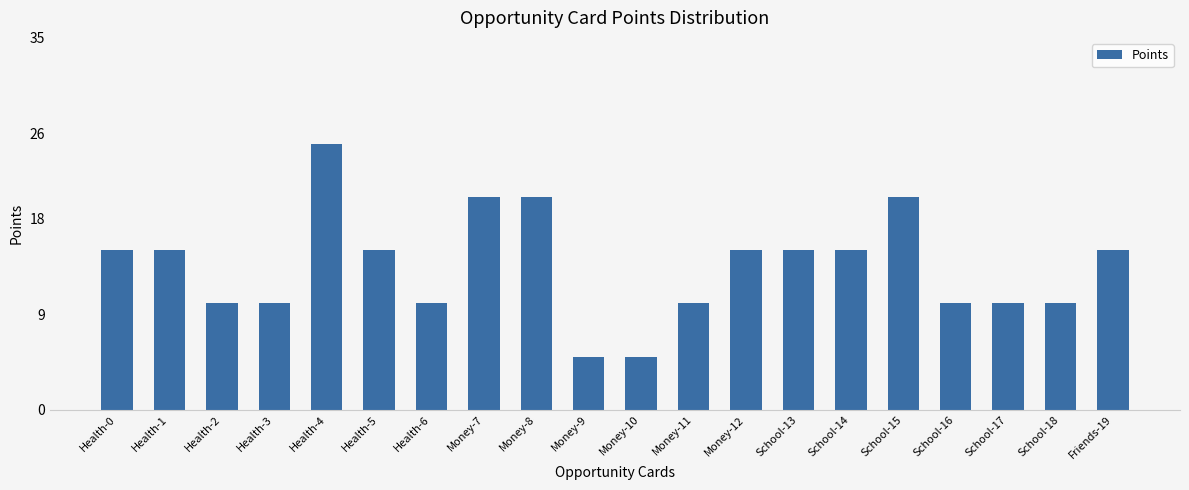

True or false: the data shows 20 at Money-7.

True